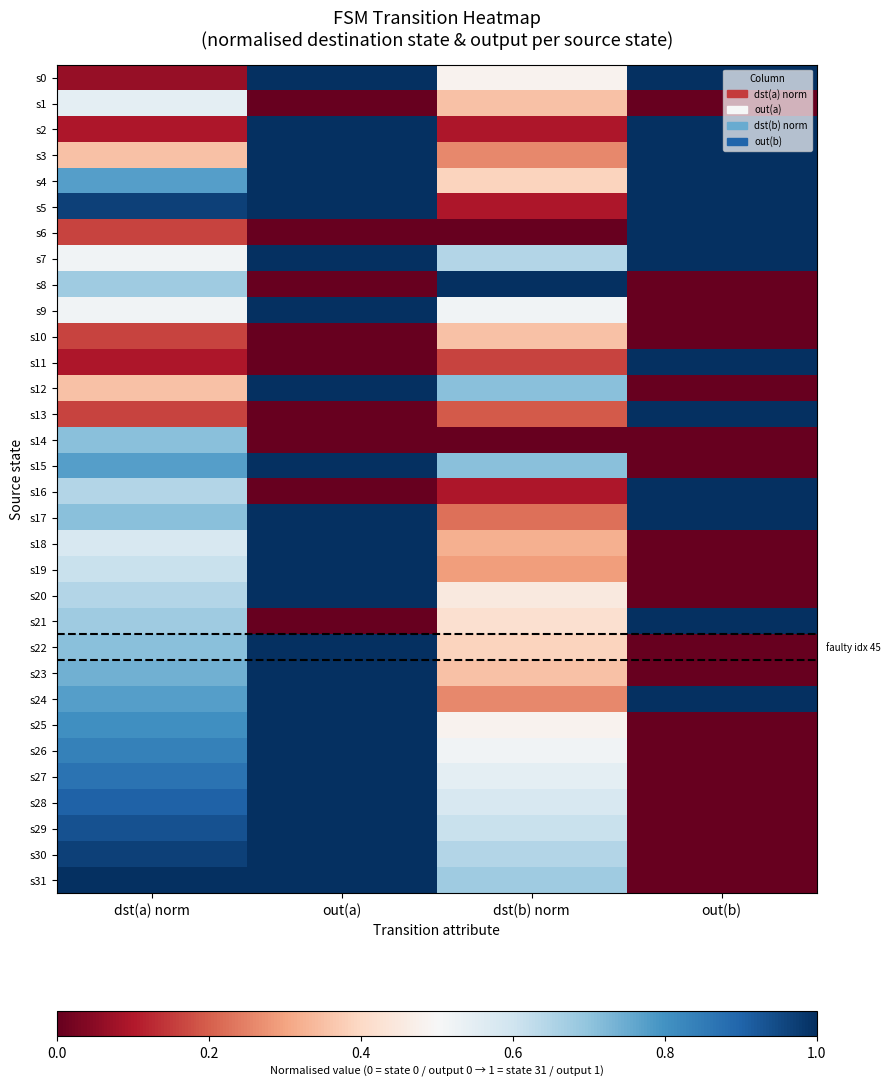

Between dst(b) norm and dst(a) norm, which is larger?

dst(b) norm